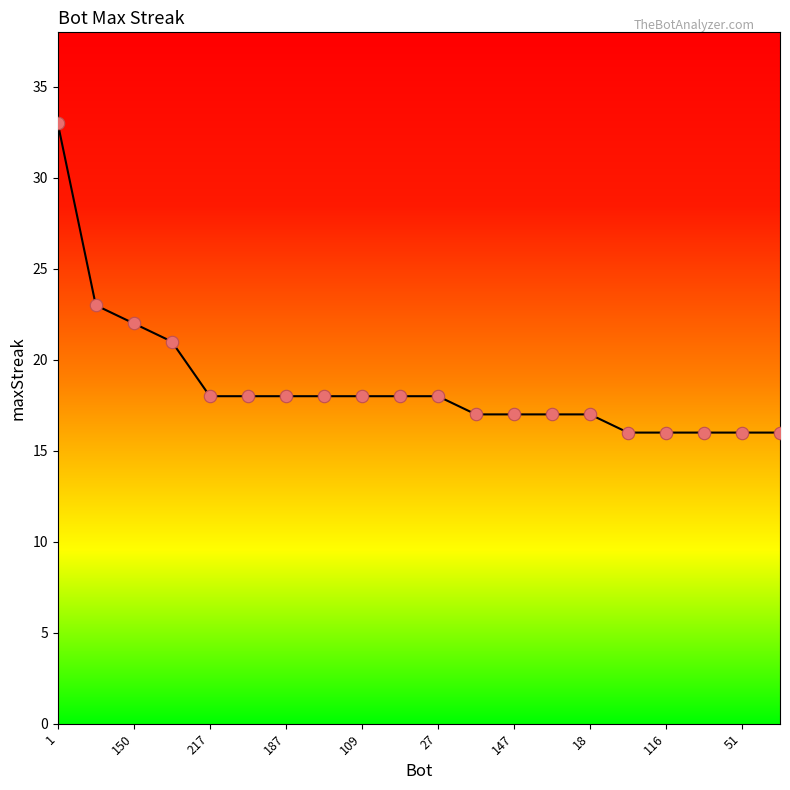

What is the difference between the maximum and minimum values?

17